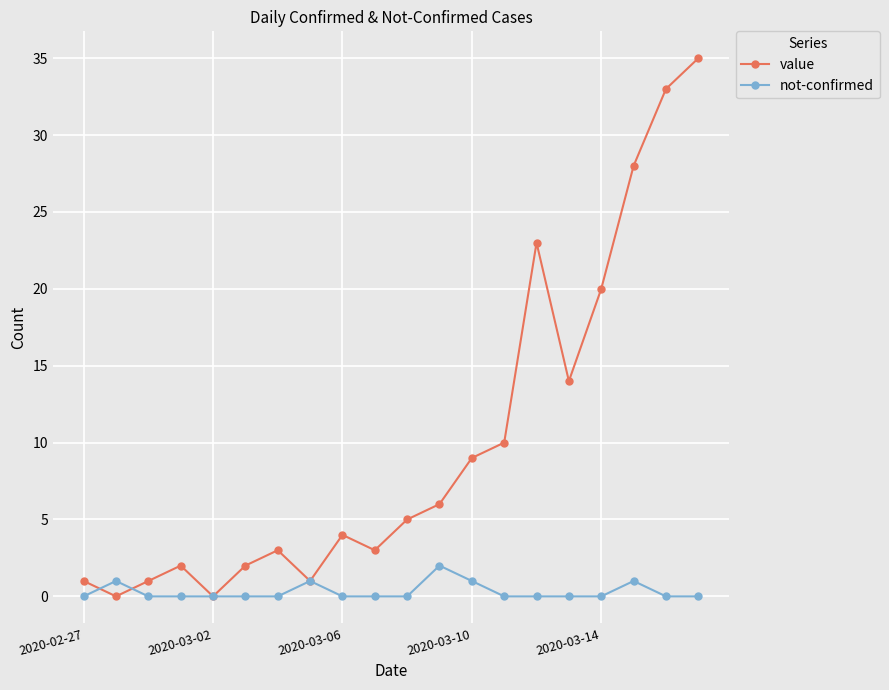

True or false: not-confirmed has more than 2 points higher than both neighbors.

True